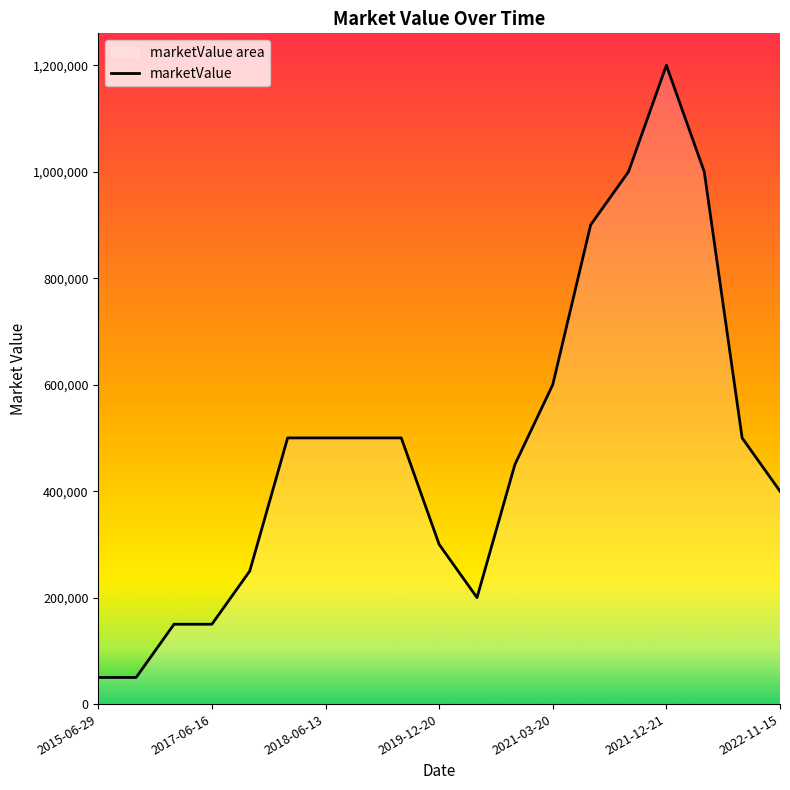

How many data points are less than 500000?

9